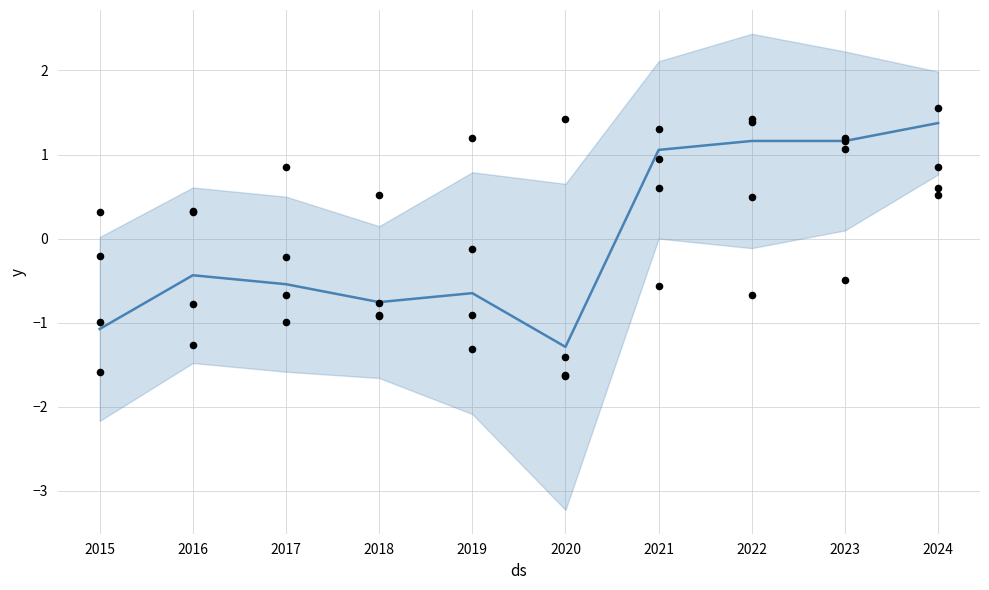

What is the total value across all series at 2018?

-2.8